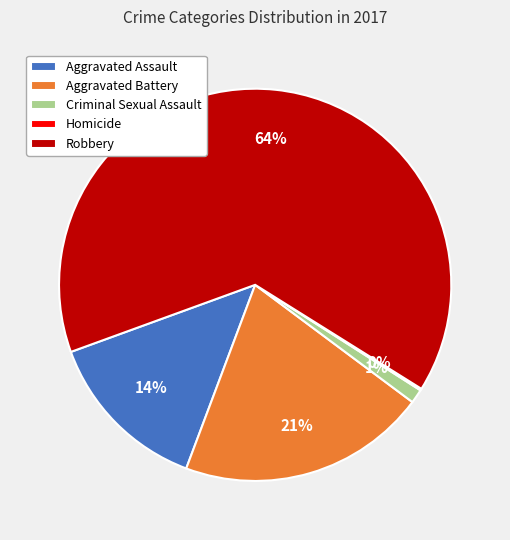

To the nearest percent, what portion does Robbery represent?

64%